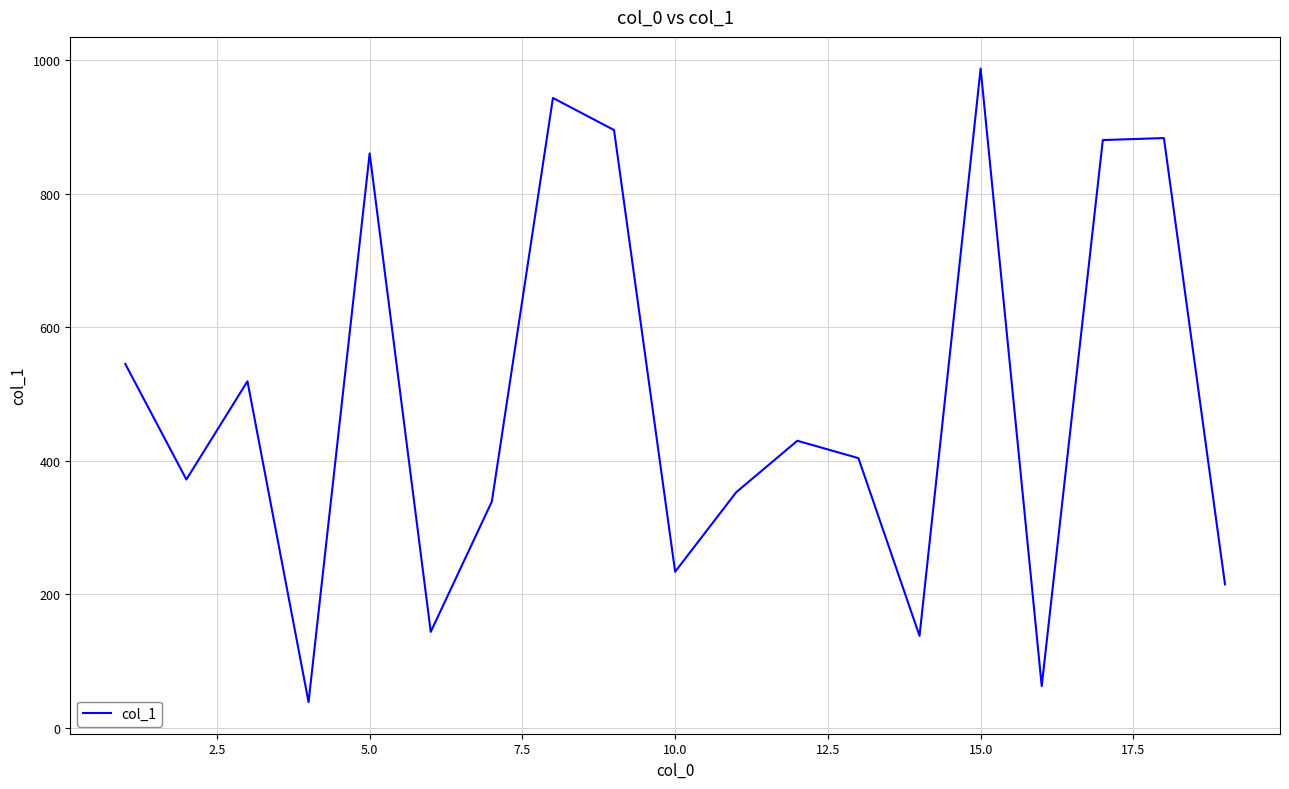

What is the maximum value shown in the chart?

987